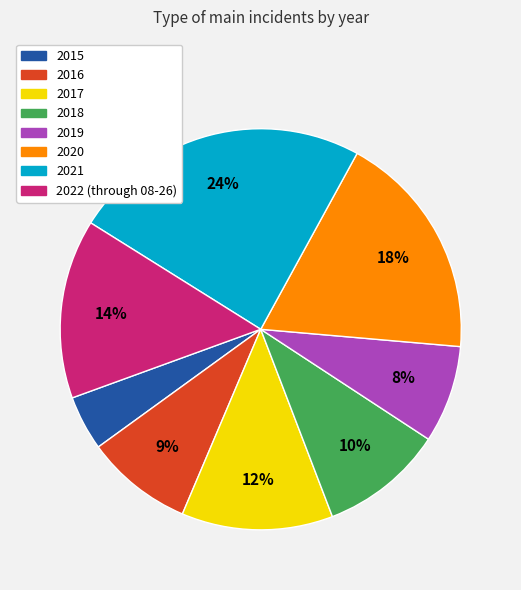

Count the number of slices in the pie.

8